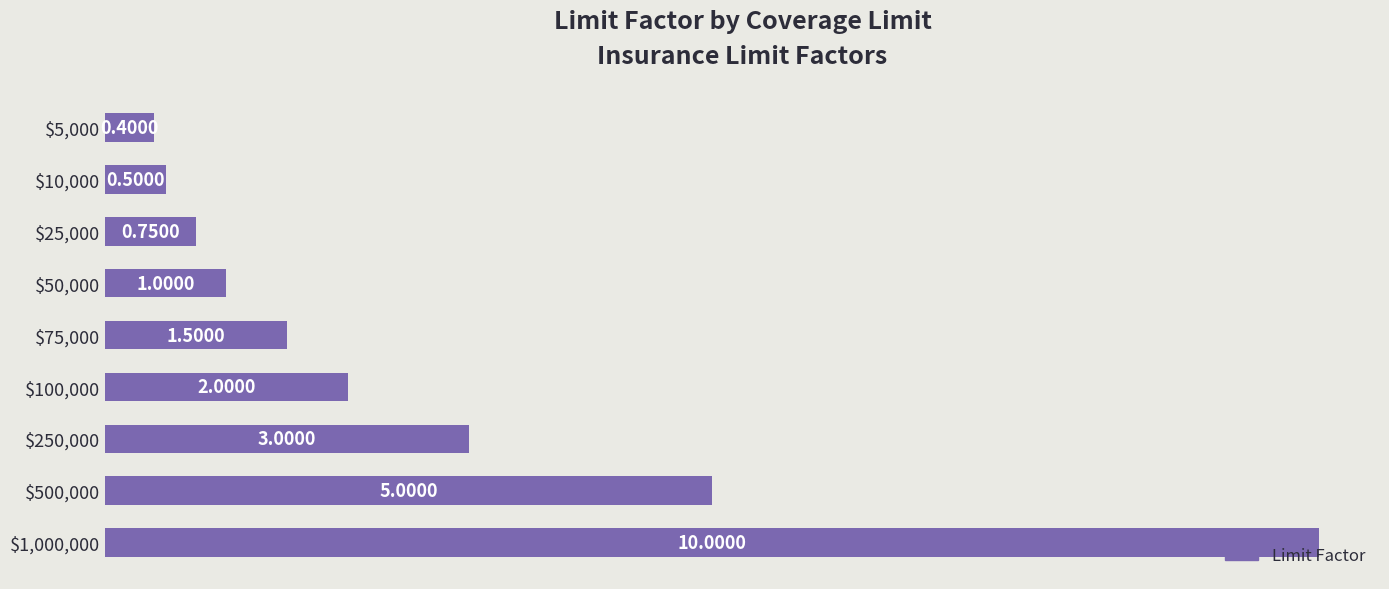

What is the difference between the maximum and minimum values?

9.6